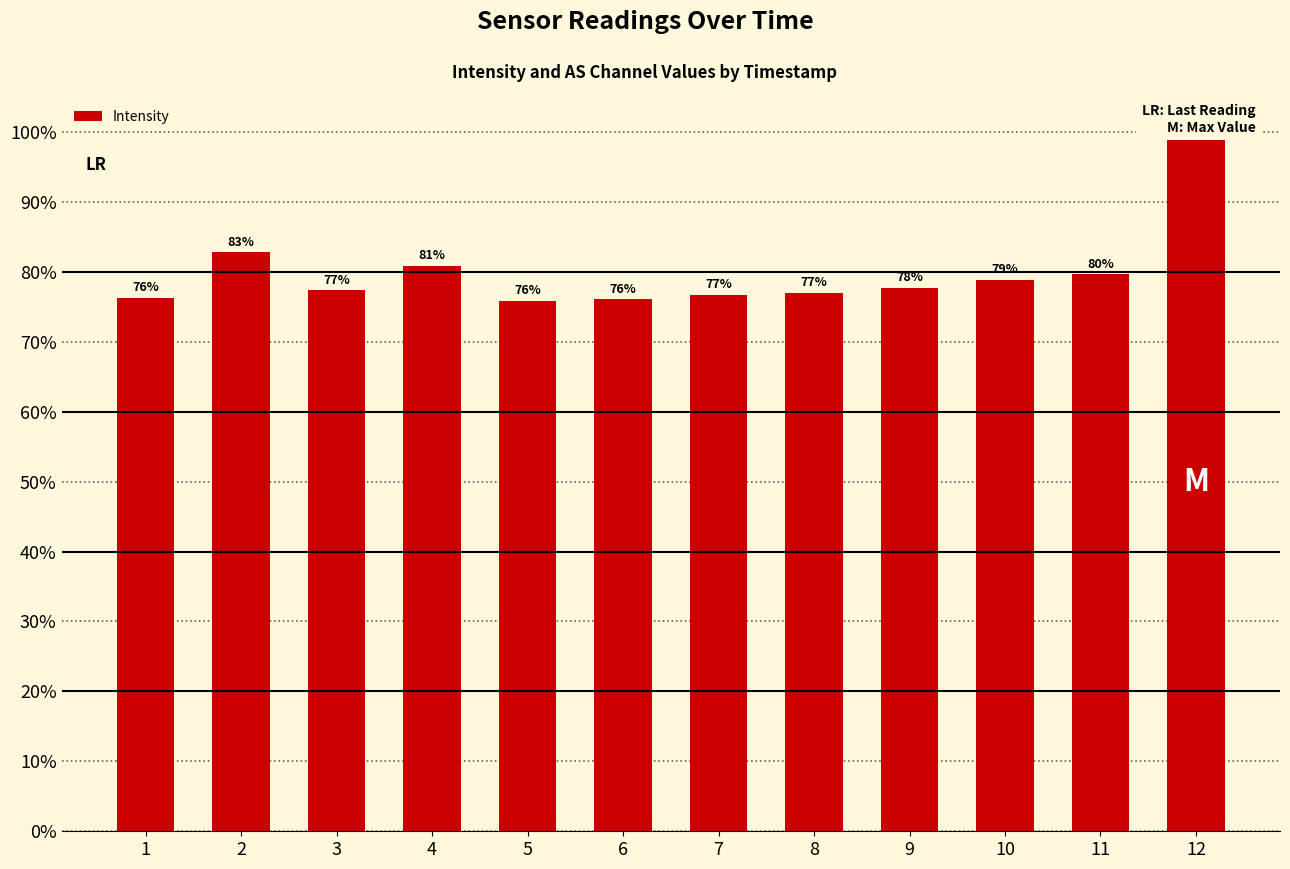

How many distinct data groups are displayed?

1